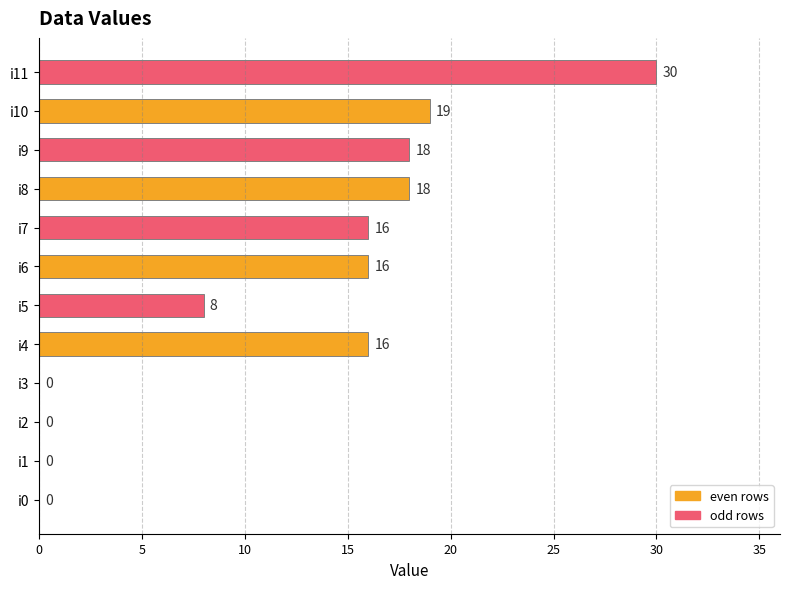

What is the average value?

12